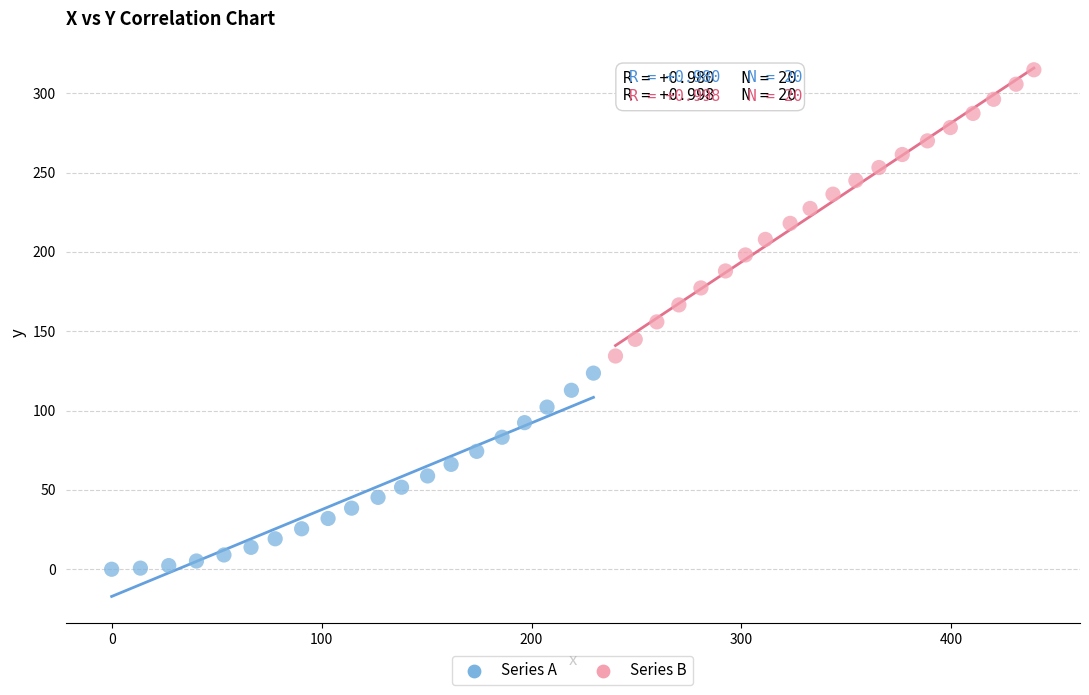

Which series contains the lowest Y value?

Series A